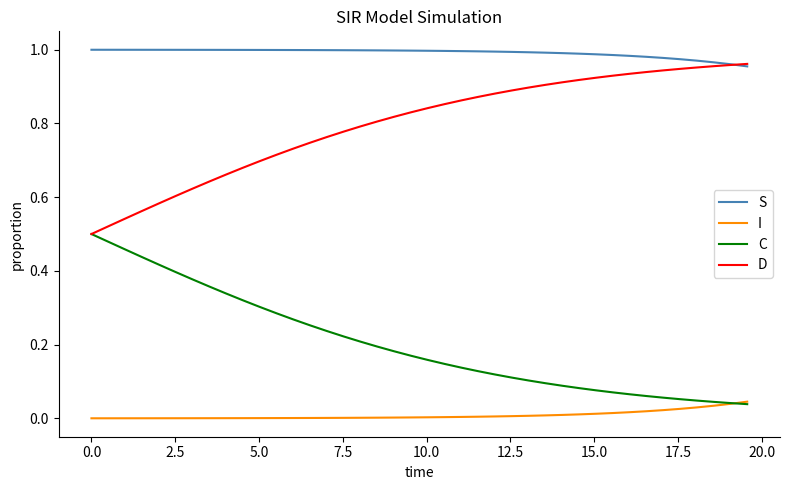

List the series in order of their peak value, highest first.

S, D, C, I